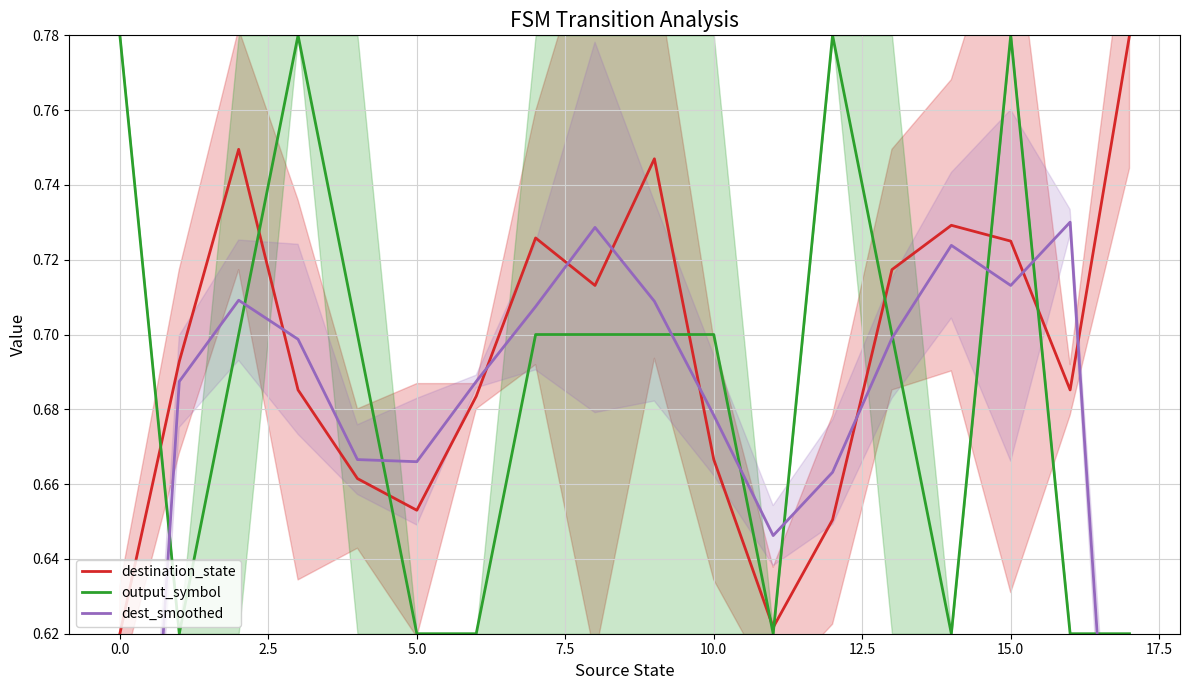

Does the chart display data point markers on the line(s)?

No